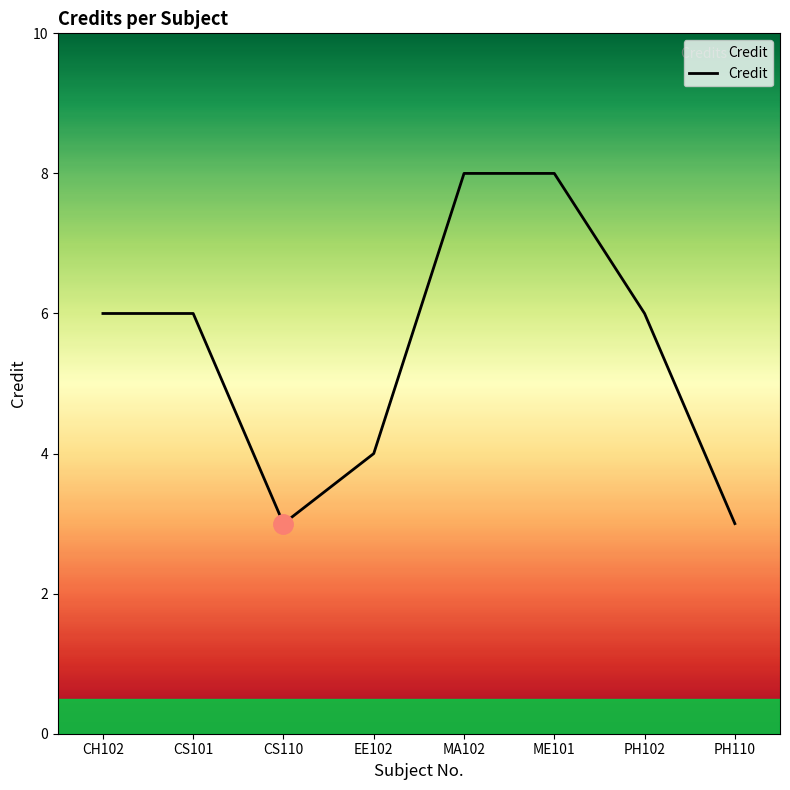

Count the number of data series in this chart.

1